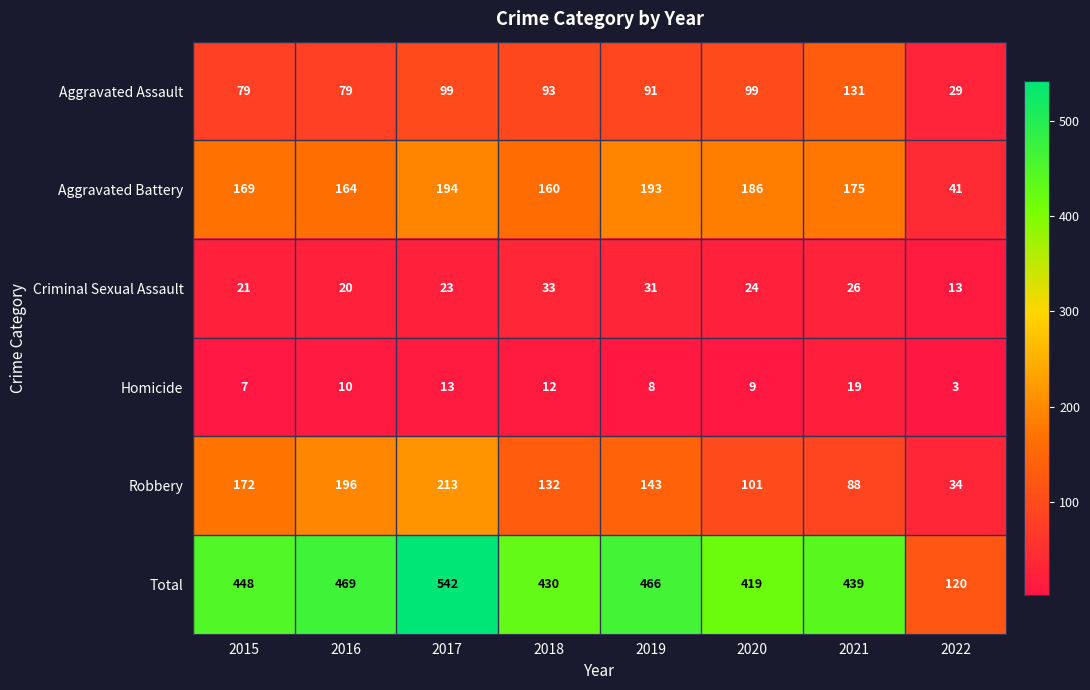

What is the difference between the highest and lowest values at 2020?

410